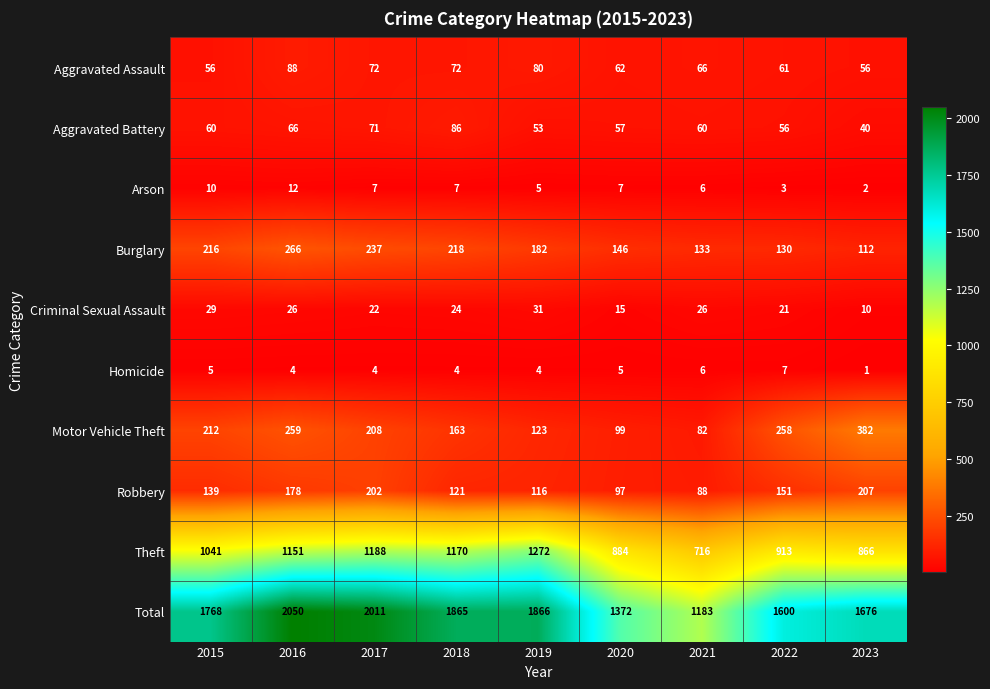

What is the spread (max minus min) of values at 2022?

1597